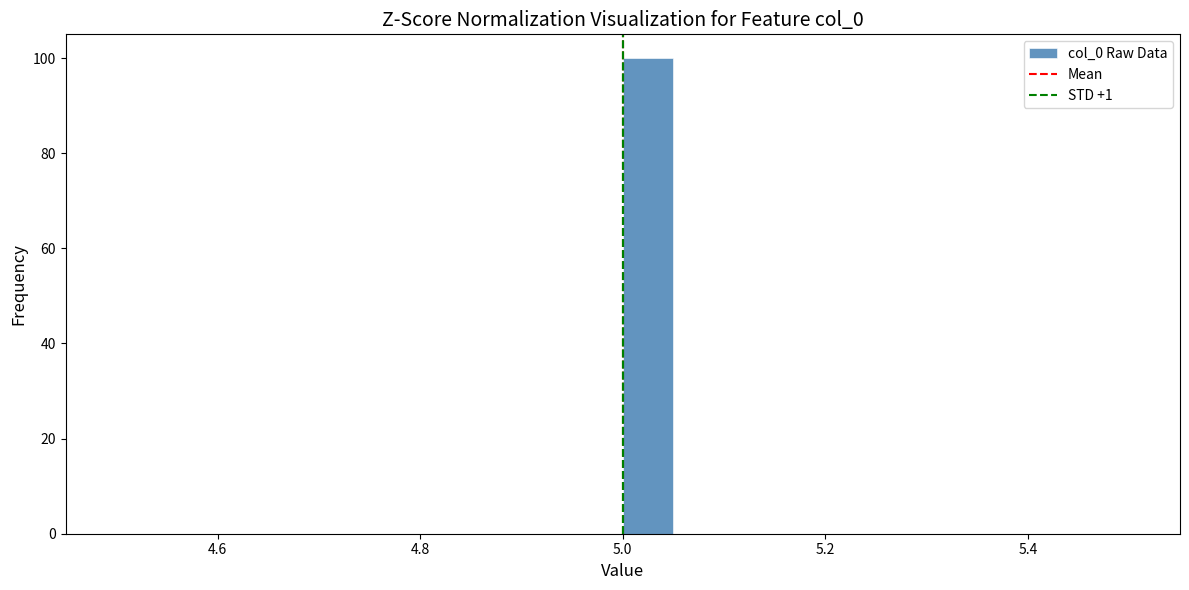

Read against the x-axis, roughly where is the centre of the tallest bar?

5.02